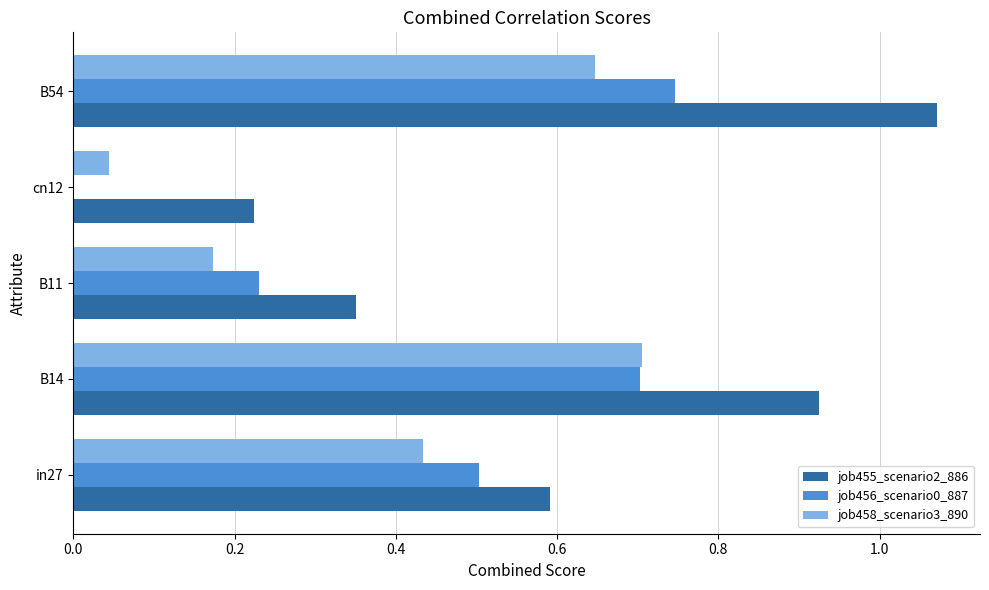

Is it true that job456_scenario0_887 equals -0.5 at cn12?

False